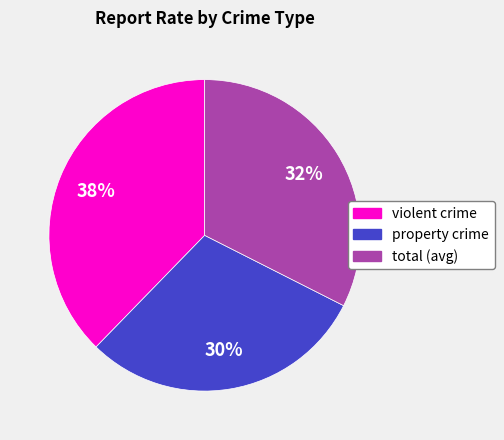

What is the smallest slice in the pie chart?

property crime